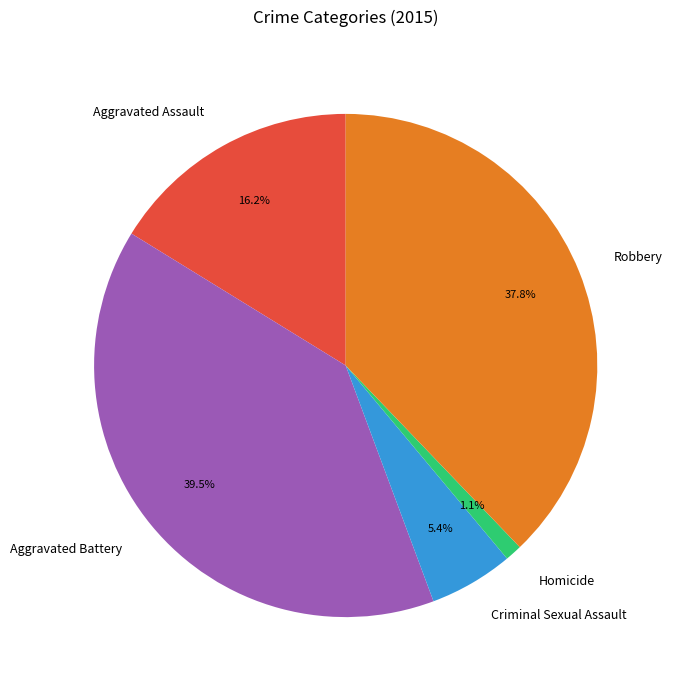

How much of the chart is everything except Robbery?

62.2%